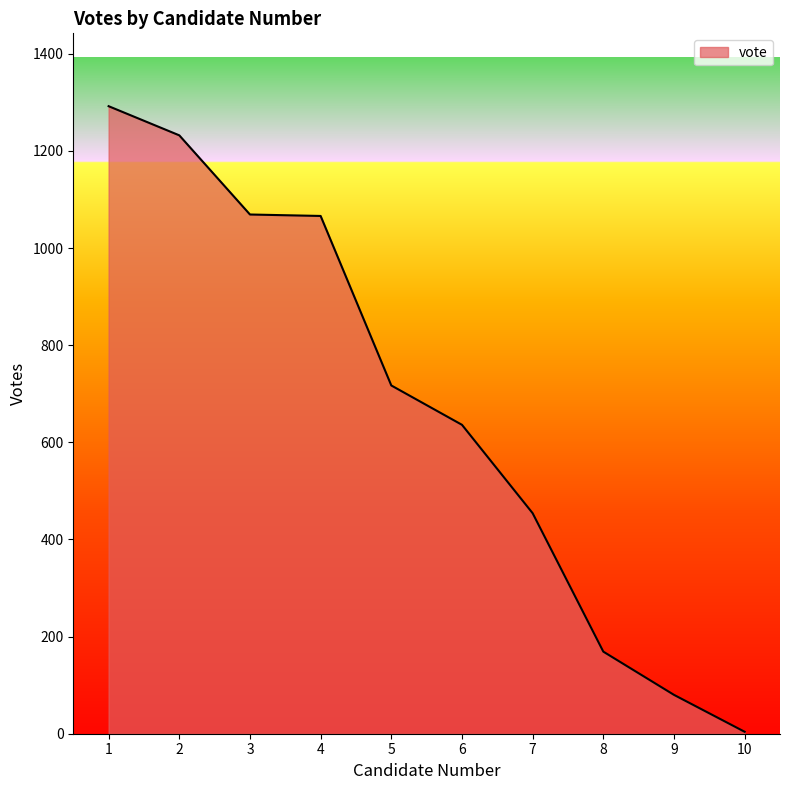

What is the change in value from 2 to 8?

-1063